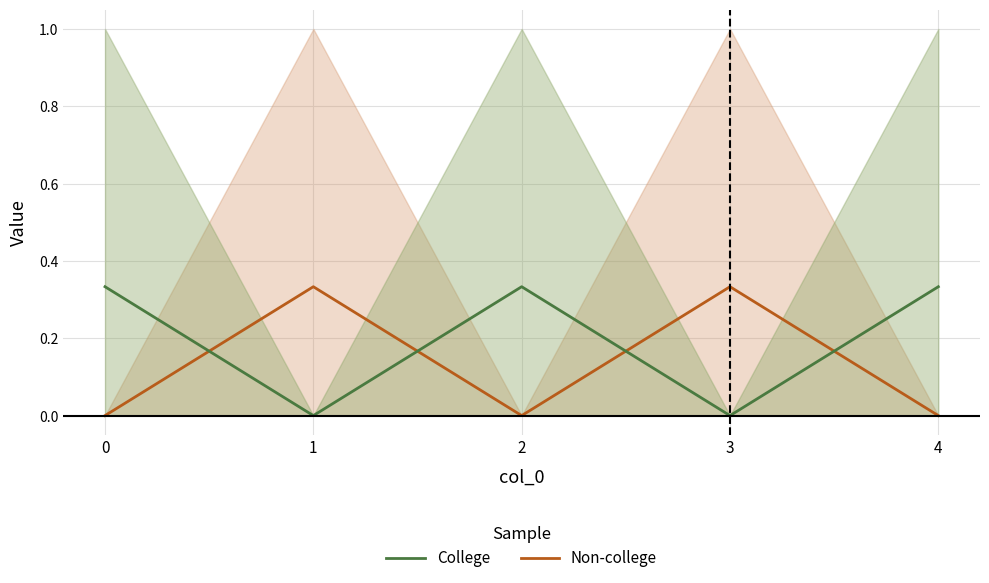

What are all the series names shown in the legend?

Non-college, College